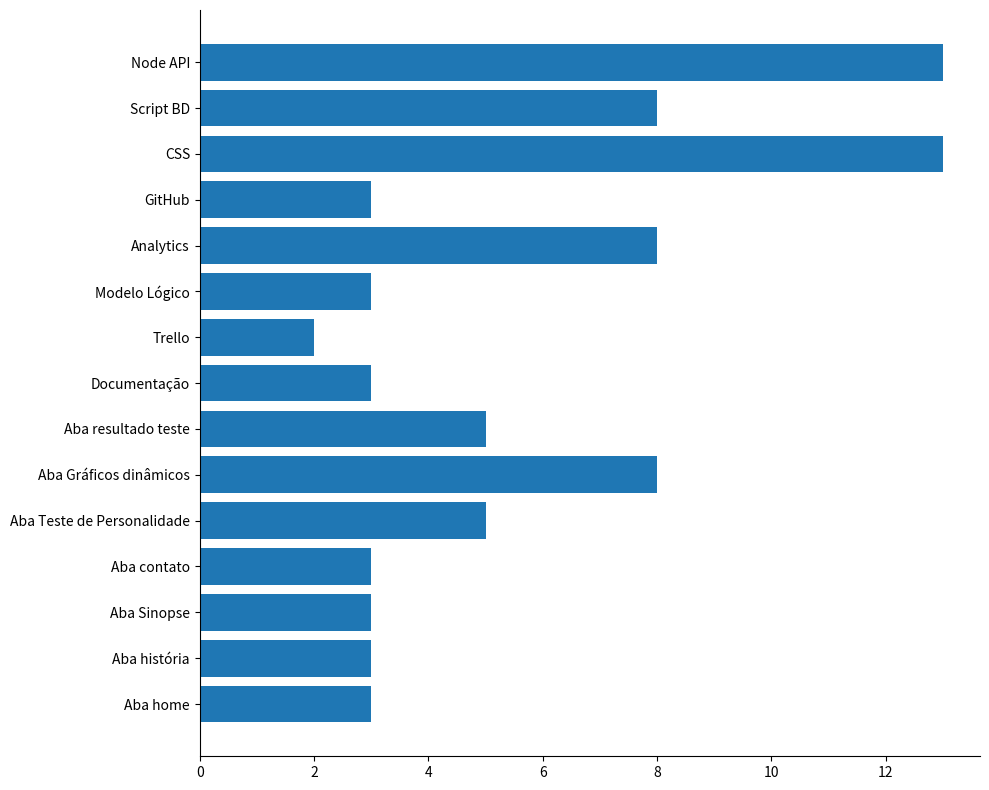

What is the average value?

6